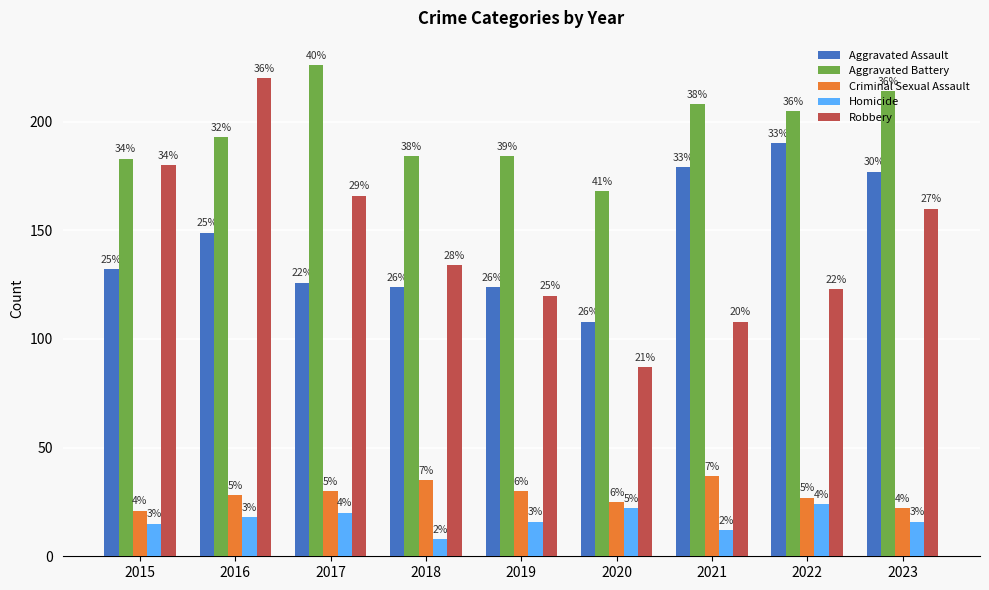

What is the spread (max minus min) of values at 2016?

202